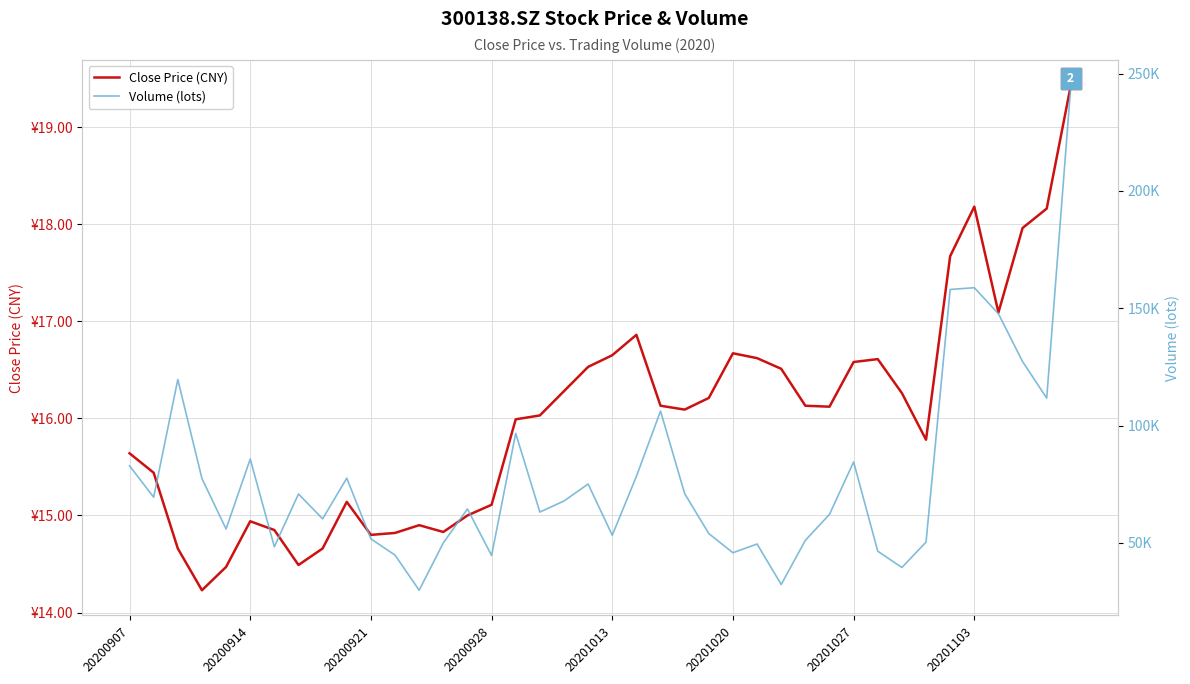

Is the value of Volume (lots) at 8 greater than the value of Close Price (CNY) at 19?

Yes